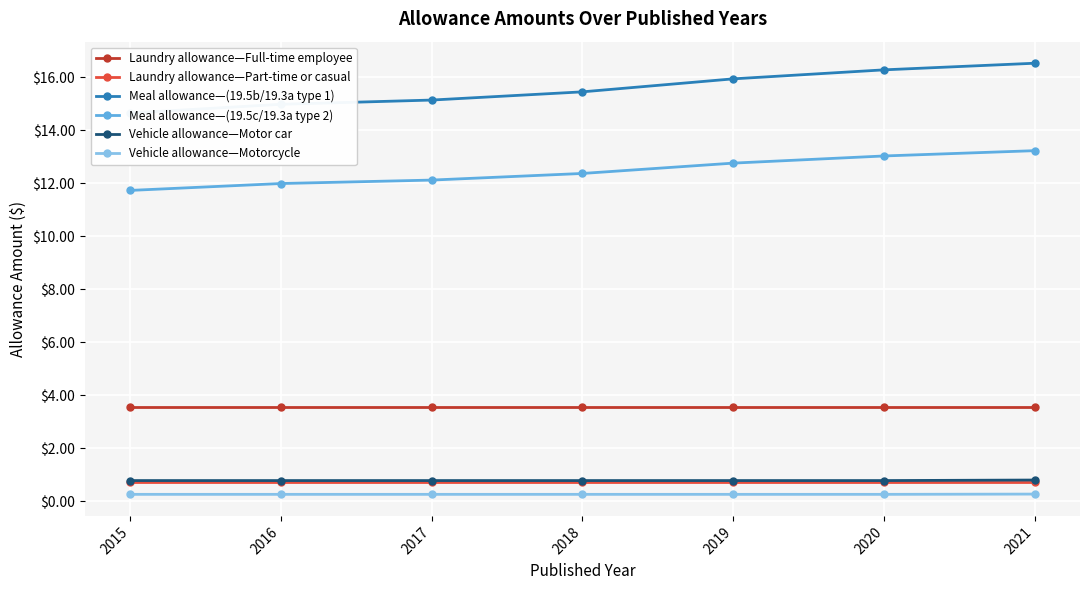

What value does the Laundry allowance—Part-time or casual series have at 2019?

0.7